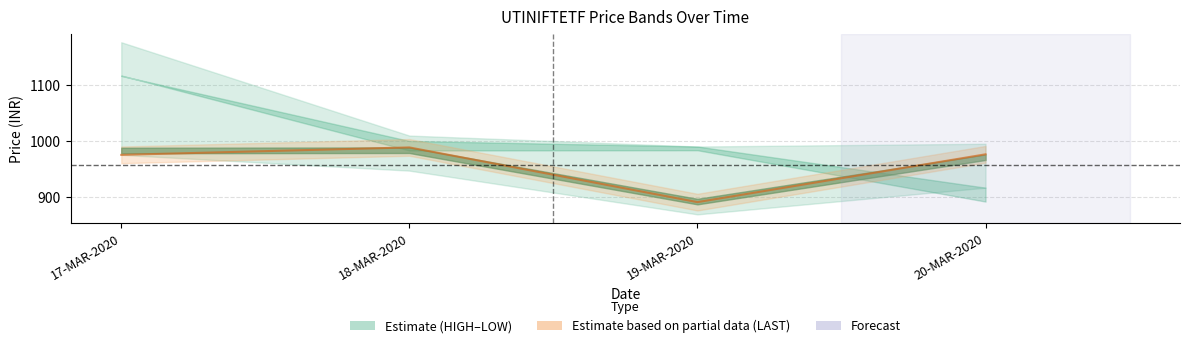

Reading right to left, list all the values displayed in this chart.

976.0	890.0	988.4	975.0